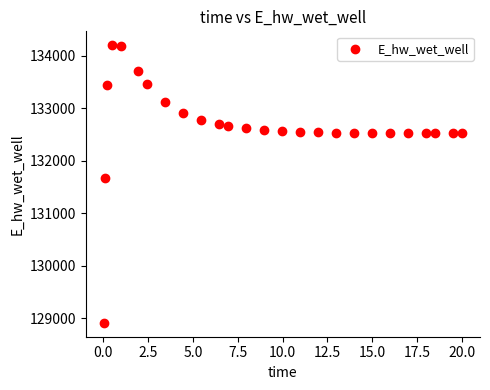

What is the range of Y values (max minus min)?

5292.4